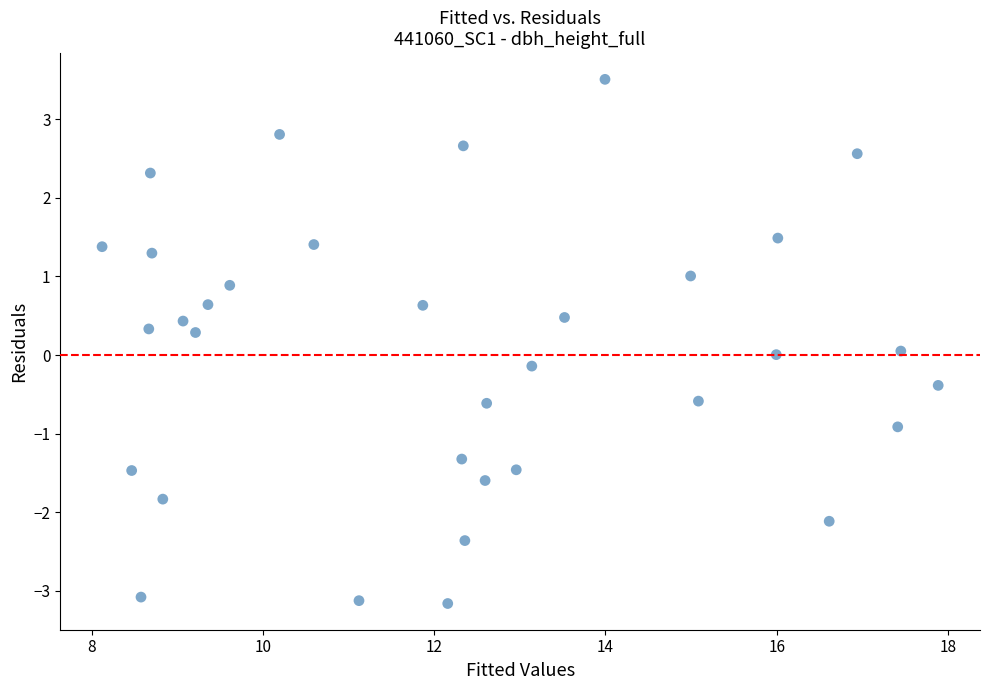

What is the range of Y values (max minus min)?

6.7